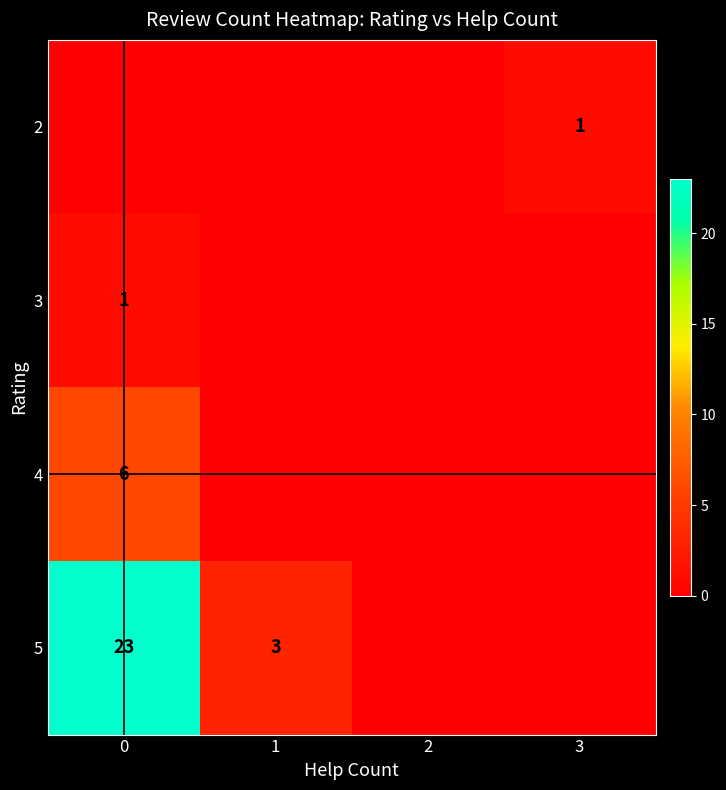

The value of 2 at 3 is 1. True or false?

True